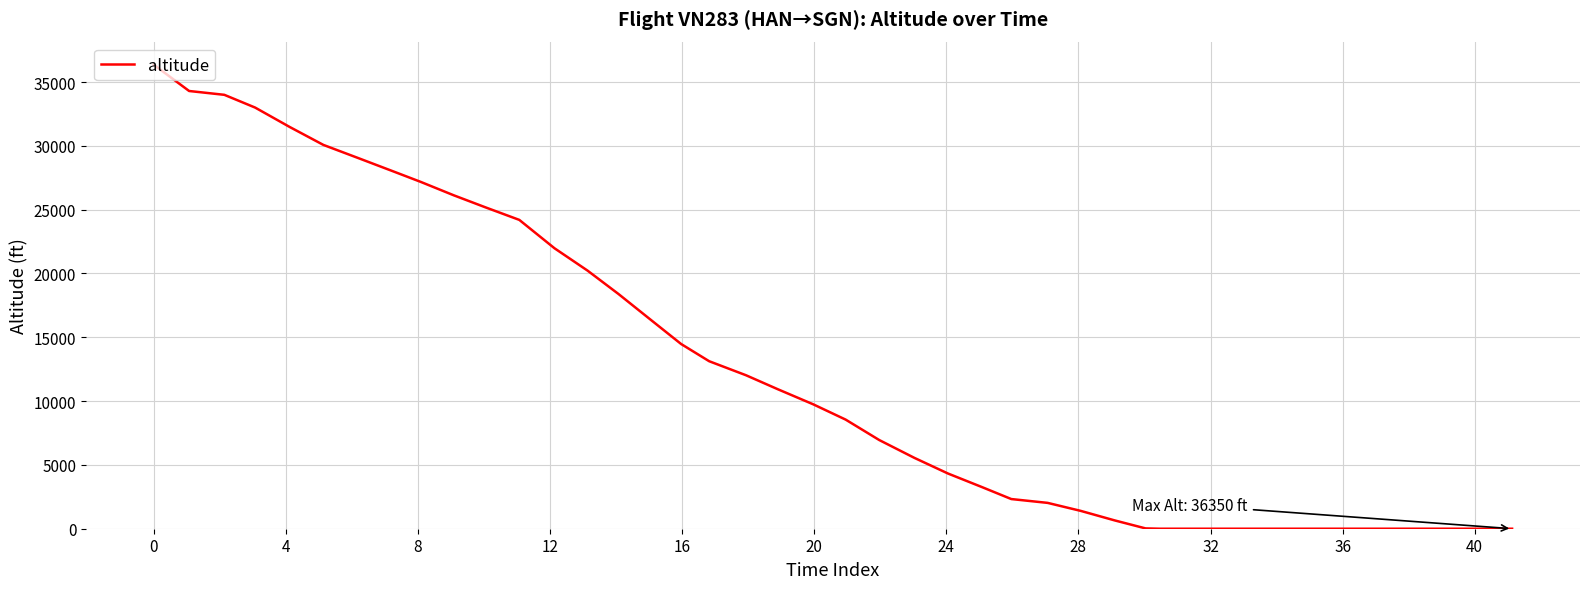

What is the maximum value shown in the chart?

36350